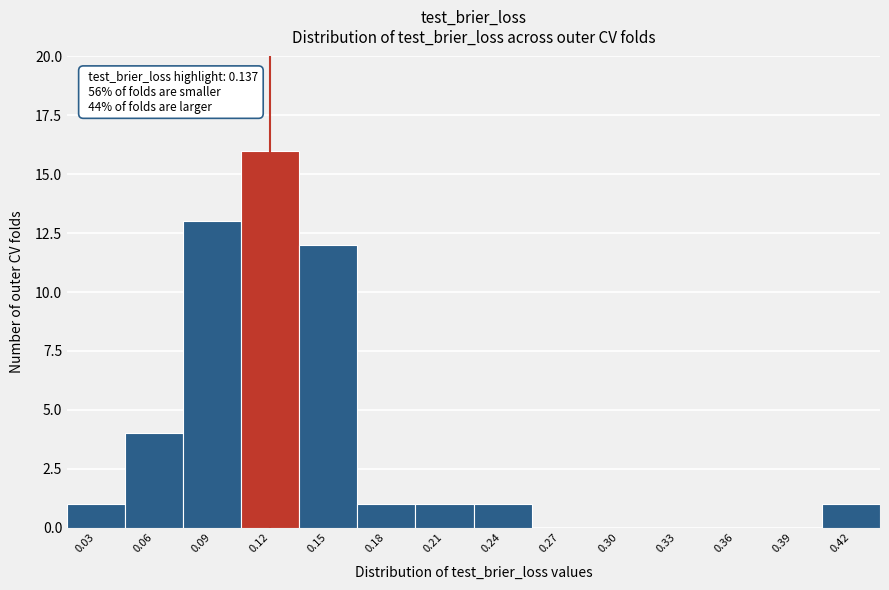

Reading left to right, extract all data points from this chart.

0.03=1	0.06=4	0.09=13	0.12=16	0.15=12	0.18=1	0.21=1	0.24=1	0.27=0	0.30=0	0.33=0	0.36=0	0.39=0	0.42=1